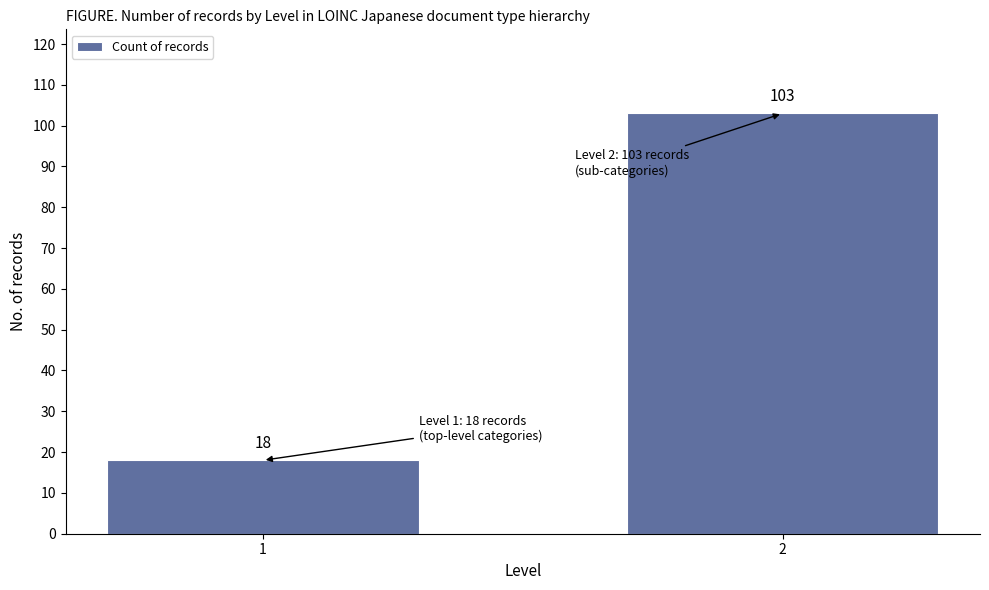

Reading left to right, list all the values displayed in this chart.

1=18	2=103